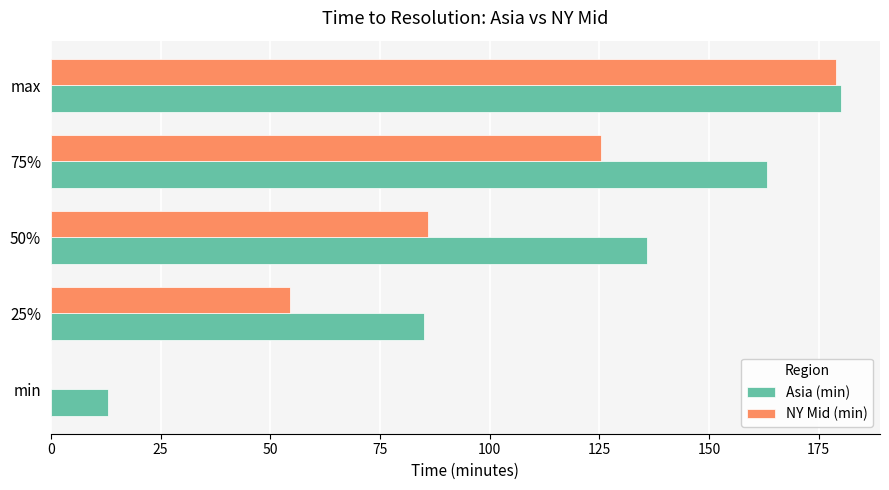

Which series changed the most between 75% and max?

NY Mid (min)